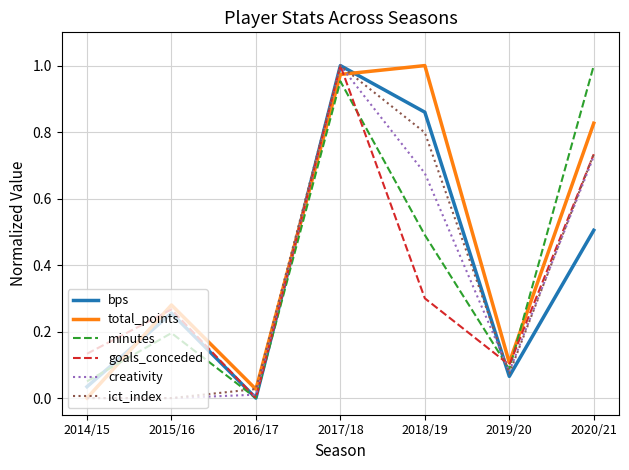

What is the sum of all ict_index values?

2.6